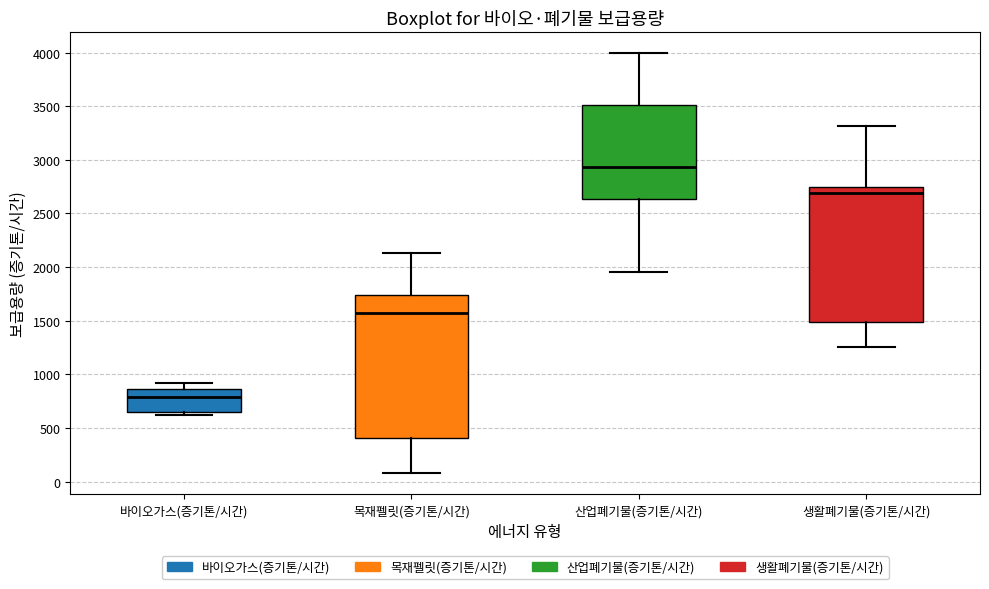

Which box's median line is the lowest?

바이오가스(증기톤/시간)